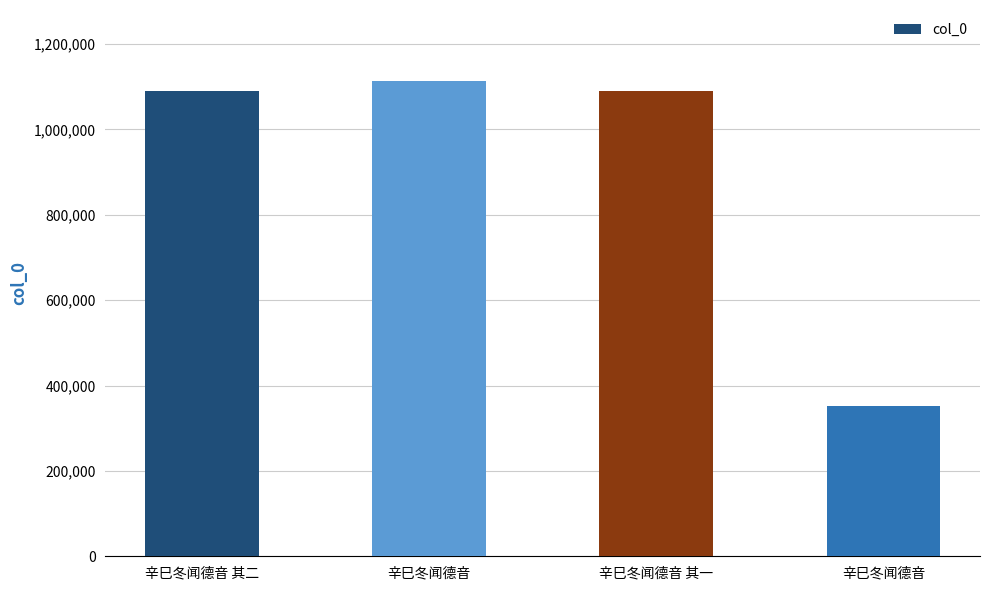

What is the label of the 2nd bar from the left?

辛巳冬闻德音